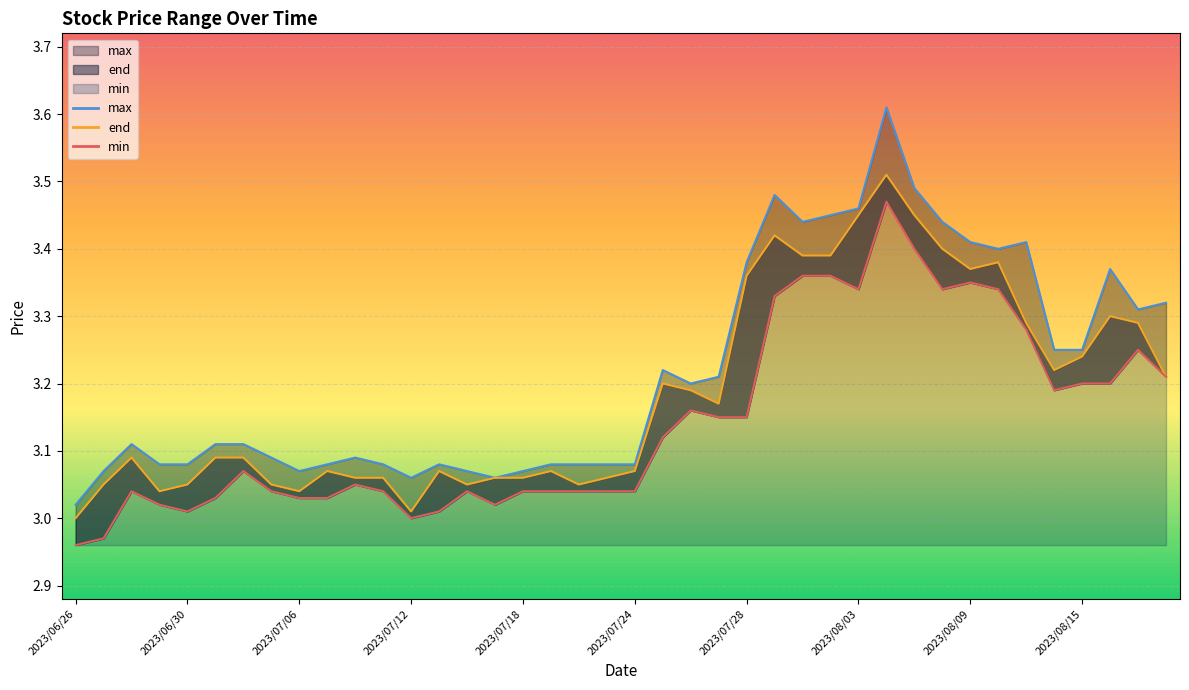

What are all the series names shown in the legend?

min, end, max